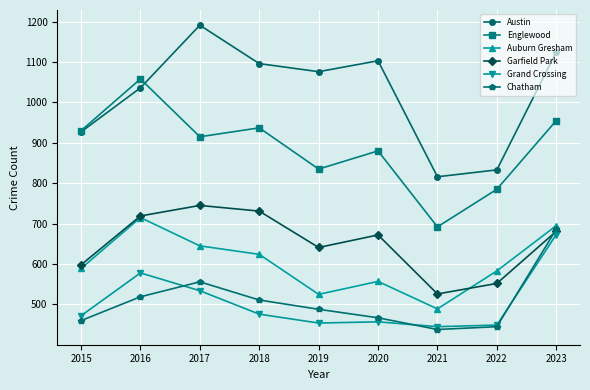

Which series changed the most between 2021 and 2023?

Austin